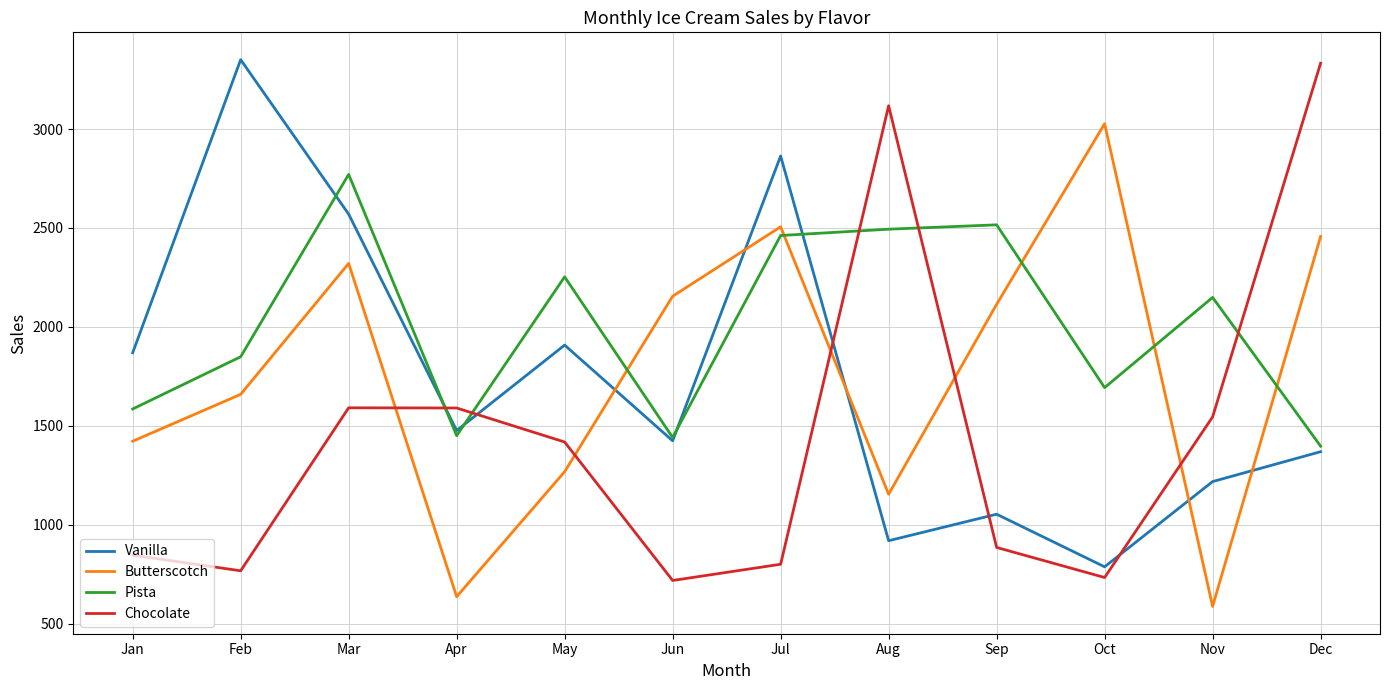

Does the chart display data point markers on the line(s)?

No